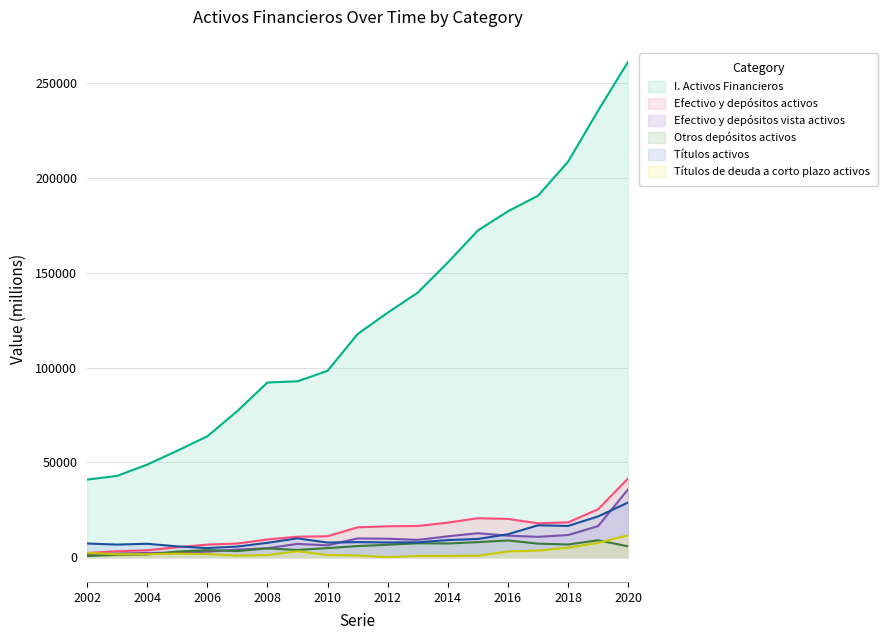

What is the lowest value of the Títulos activos series?

4800